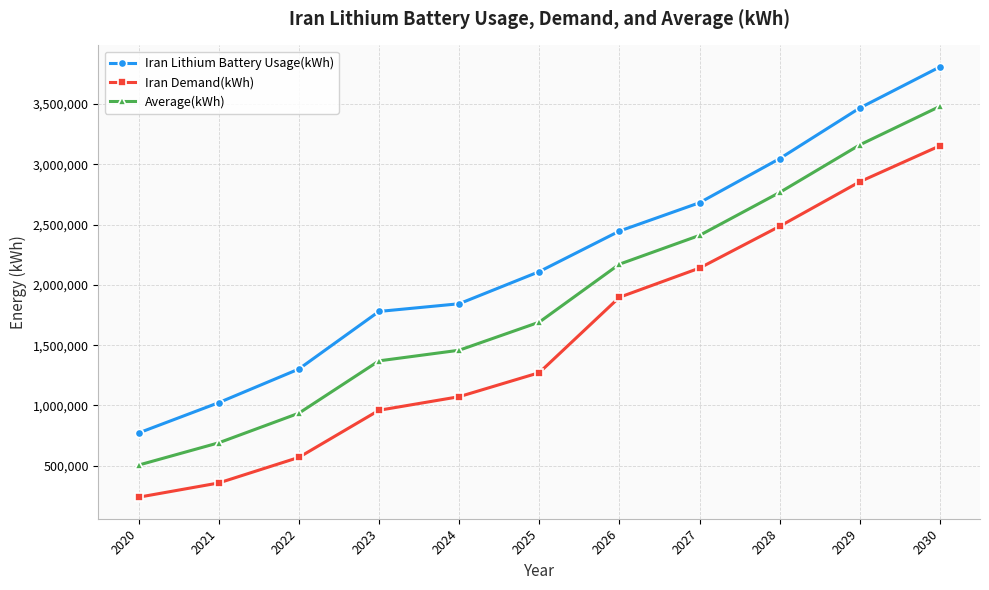

What is the difference between the second highest and minimum values in the Iran Lithium Battery Usage(kWh) series?

2694983.9